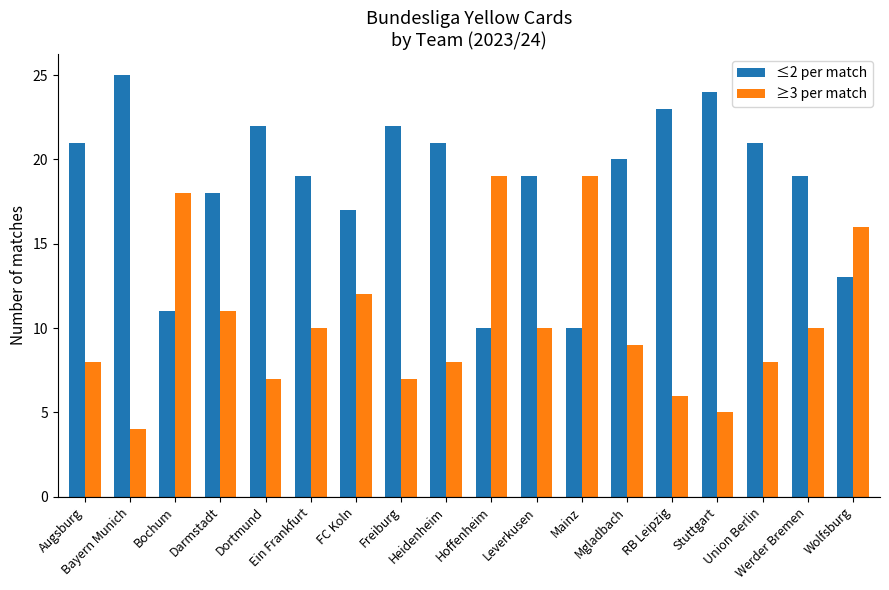

Which series has the largest total across all categories?

≤2 per match